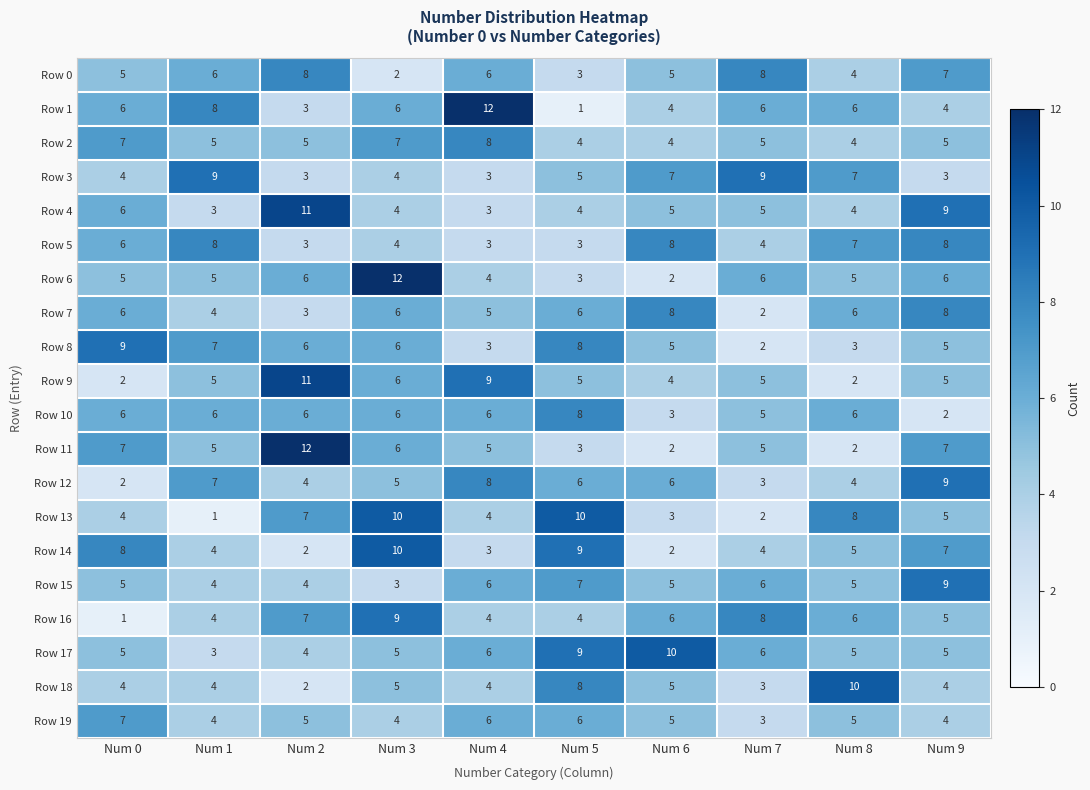

Is it true that Row 4 equals 9 at Num 0?

False